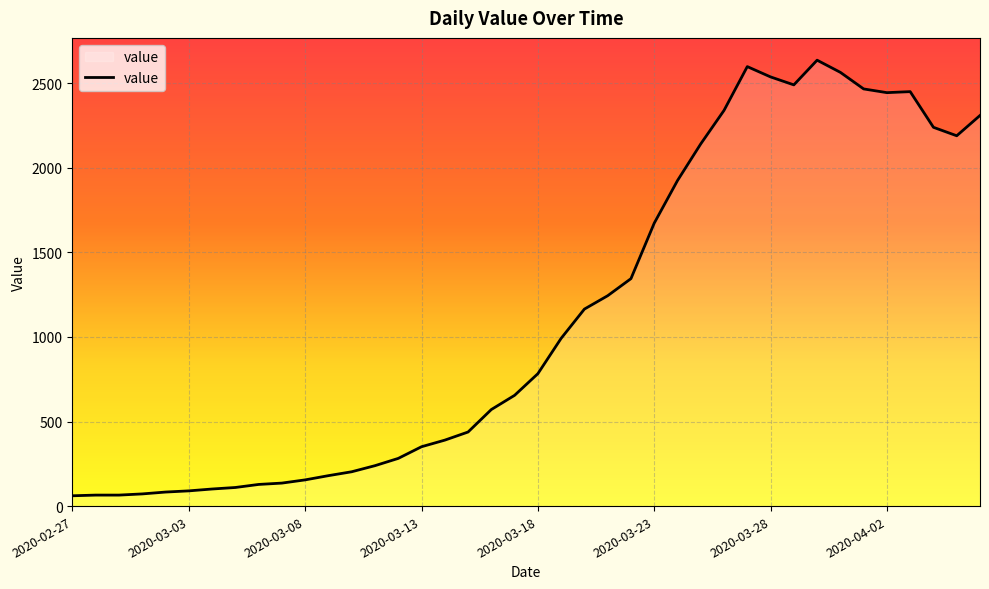

What is the difference between the maximum and minimum values?

2576